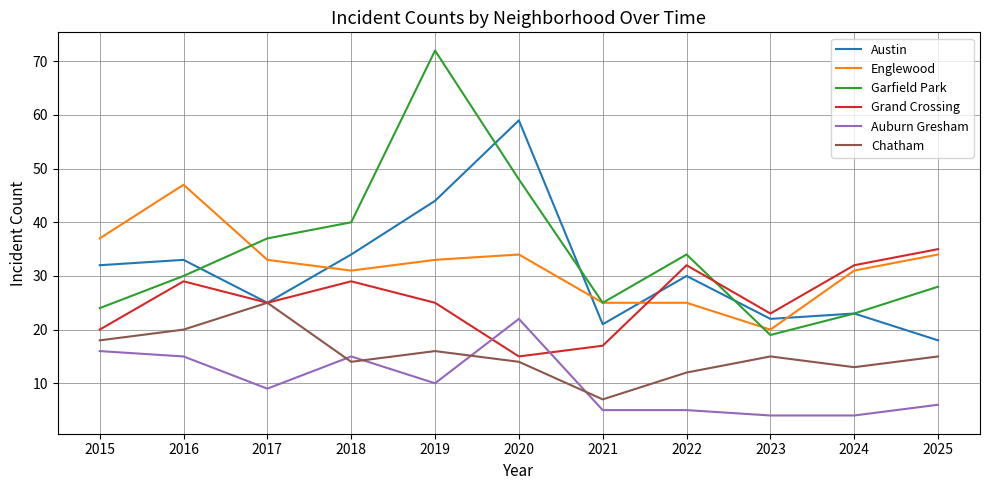

What is the difference between the highest and lowest values at 2023?

19